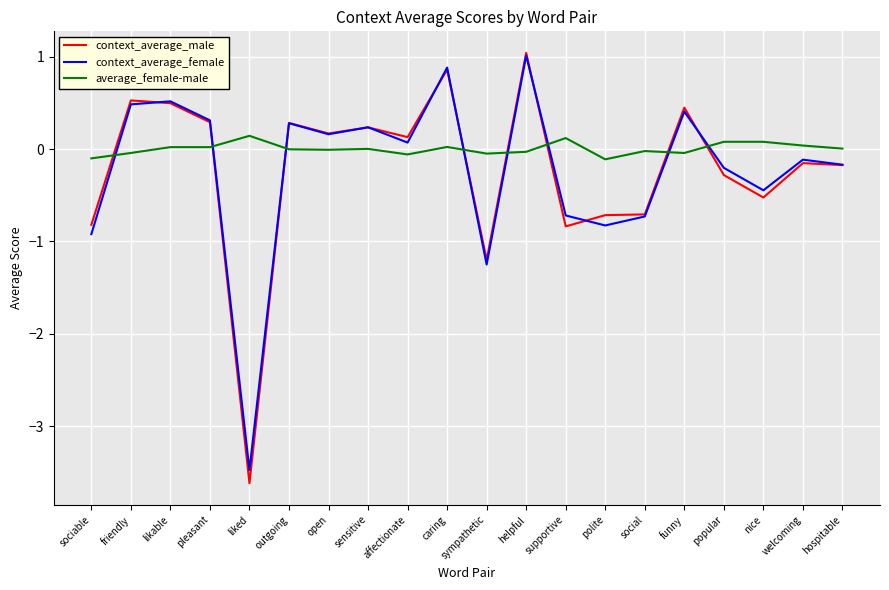

At which category is the sum across all series the highest?

helpful